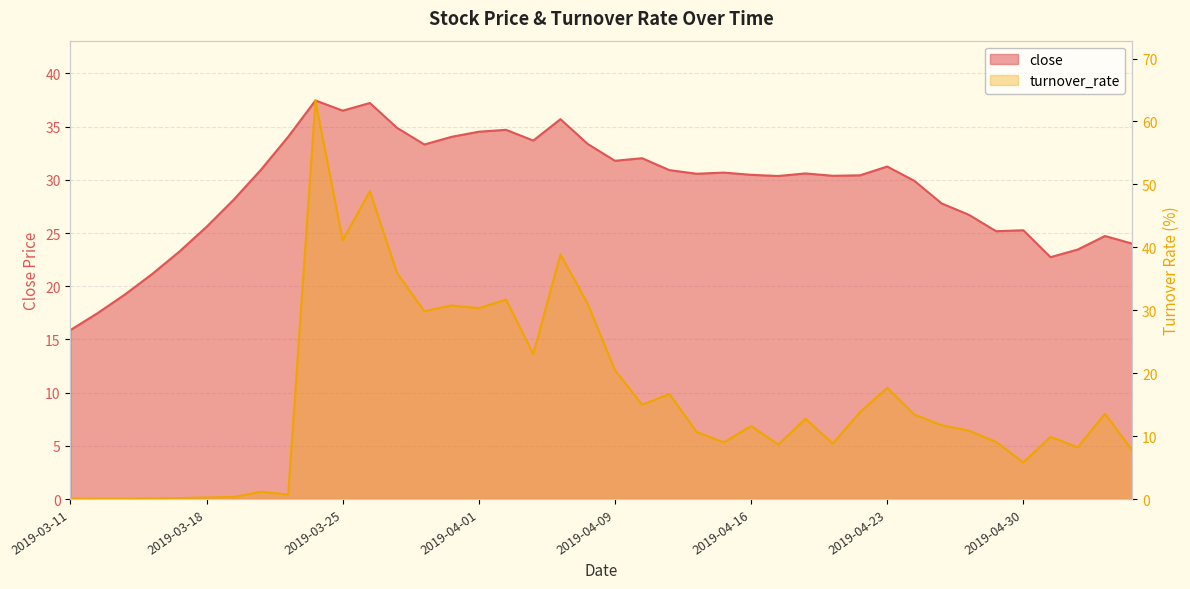

What is the difference between the second highest and minimum values in the close series?

21.3